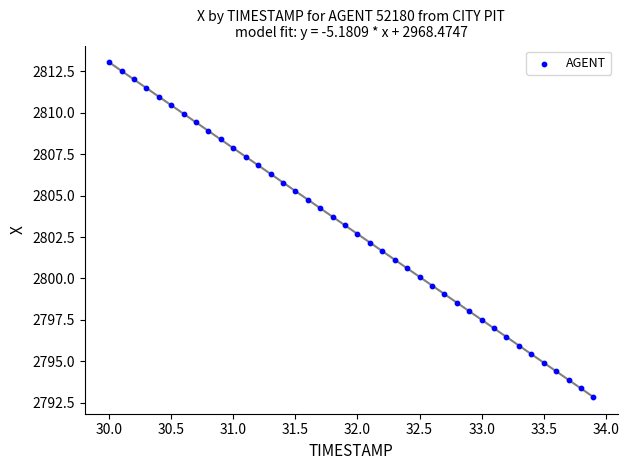

What is the range of Y values (max minus min)?

20.2